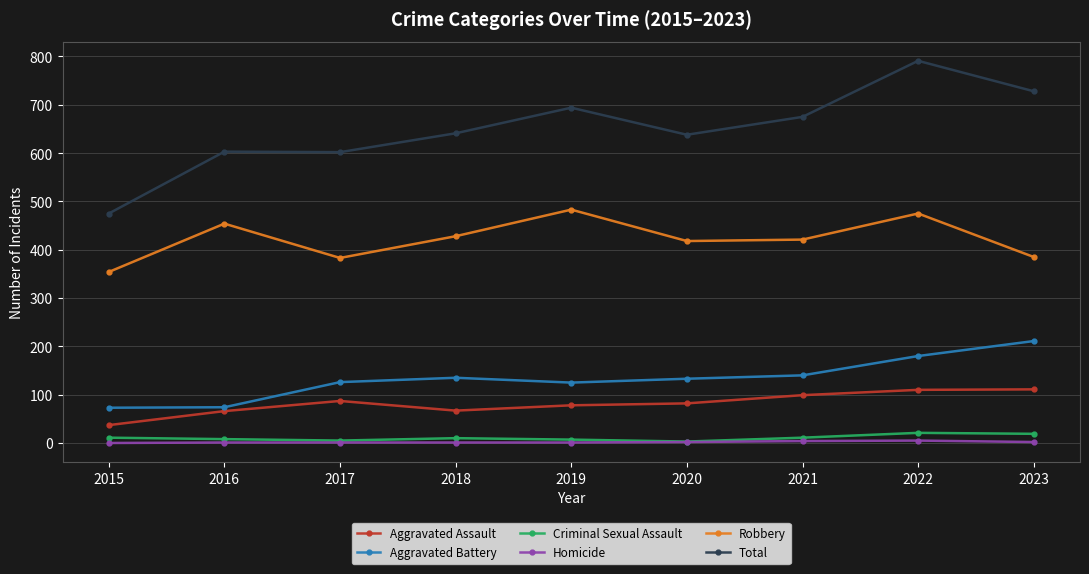

At which label does Aggravated Battery reach its peak?

2023